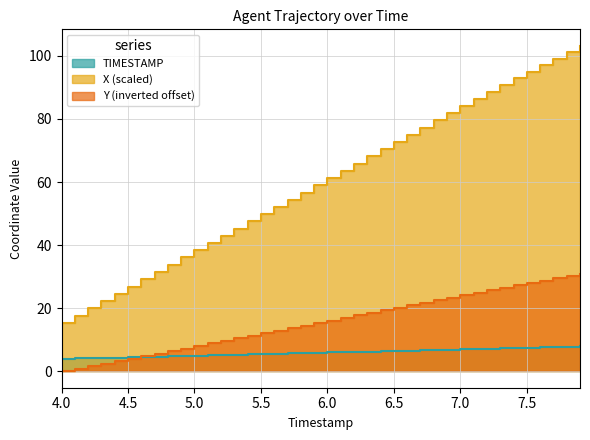

Is the value of X at 7.1 greater than the value of Y at 6.1?

Yes